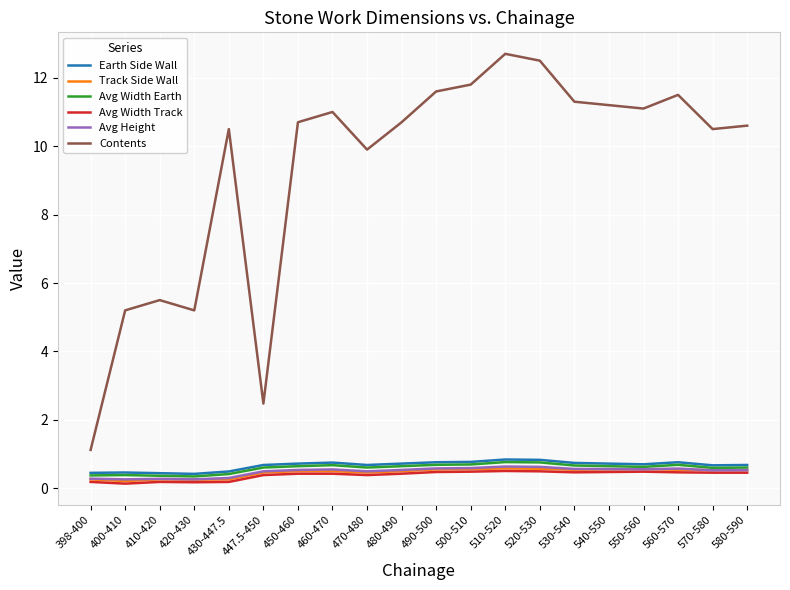

What position from the right is 570-580?

2